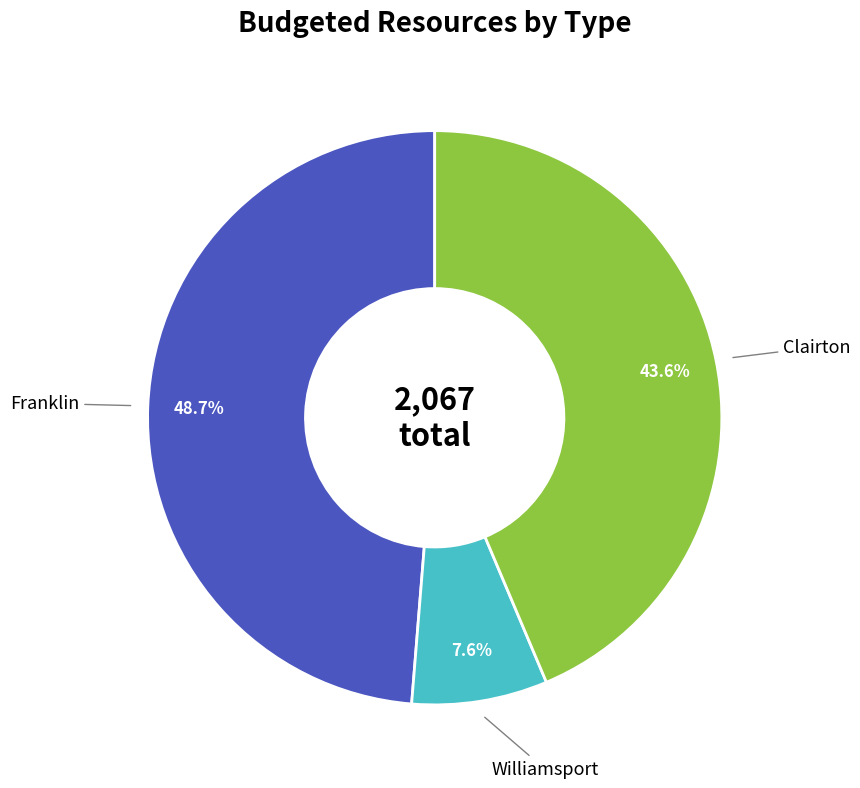

What percentage is the Franklin slice, to the nearest percent?

49%